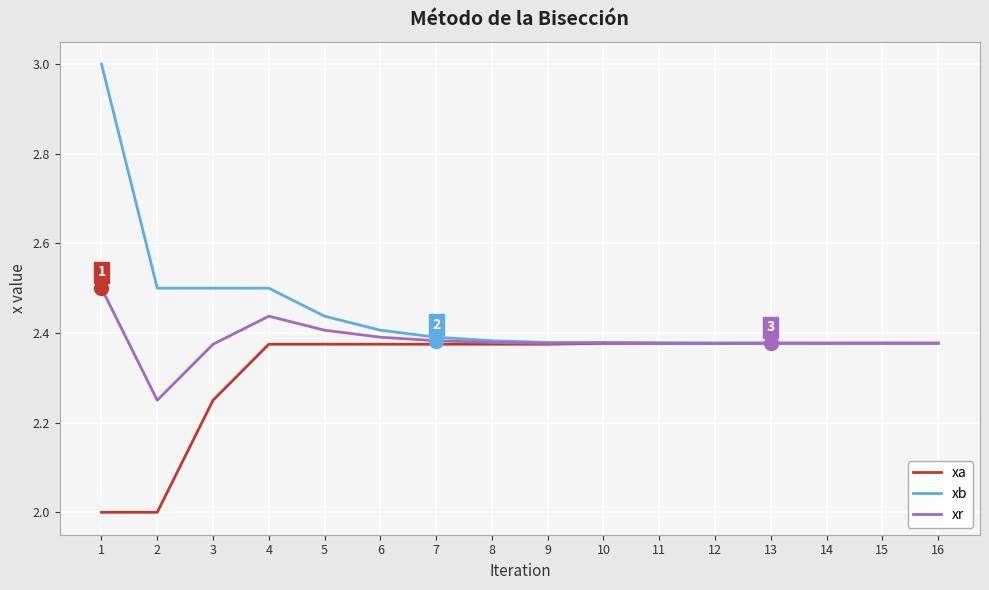

List the series in order of their peak value, lowest first.

xa, xr, xb